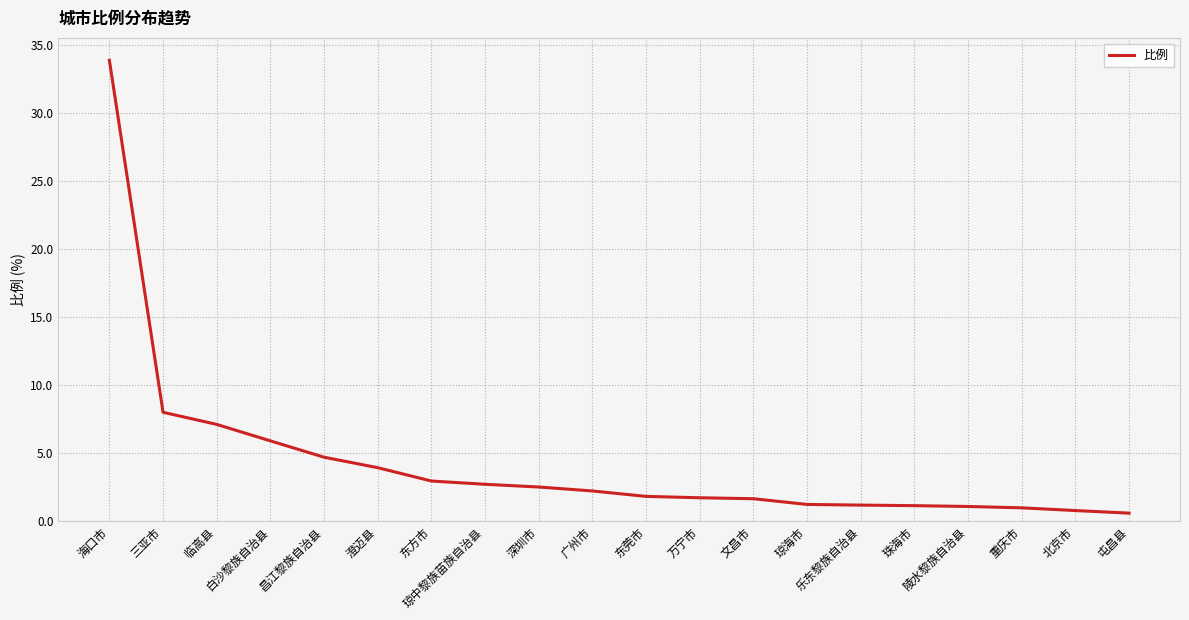

What is the maximum value shown in the chart?

33.9